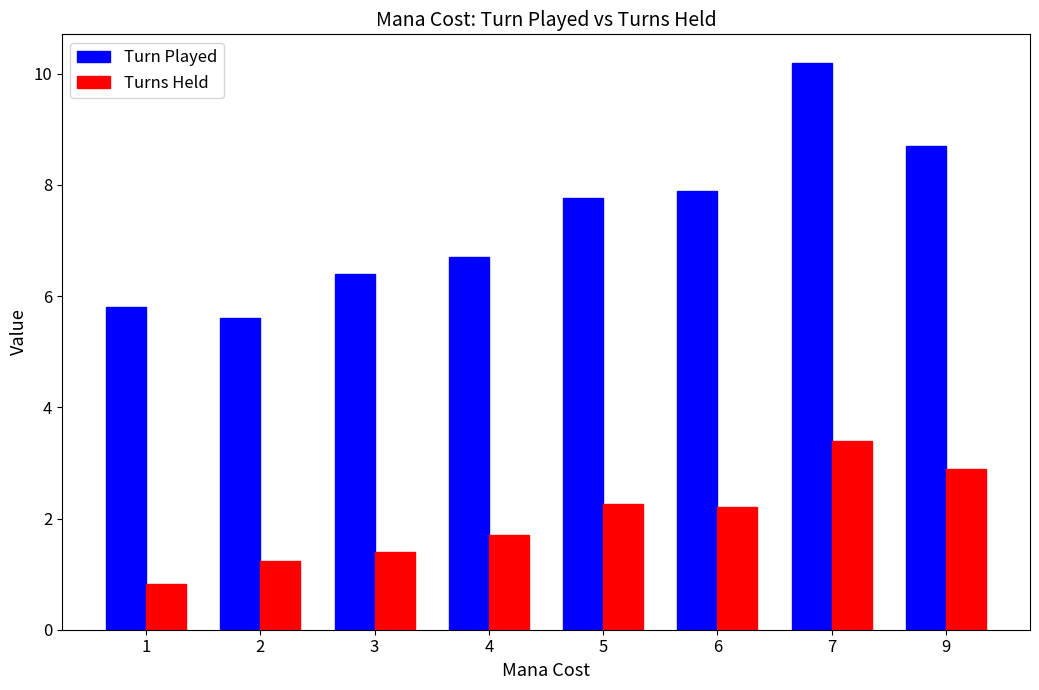

Which series has the widest spread of values?

Turn Played